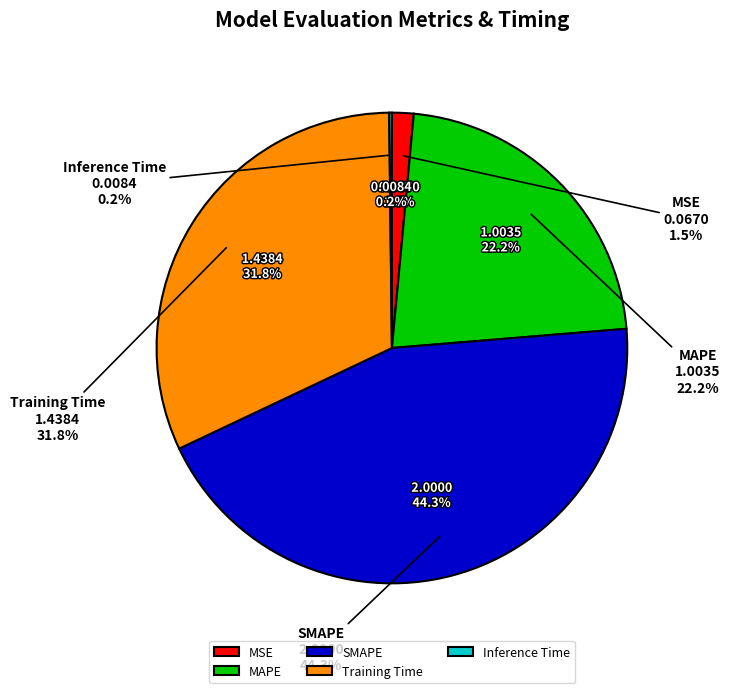

Does MSE represent more than half of the total?

No